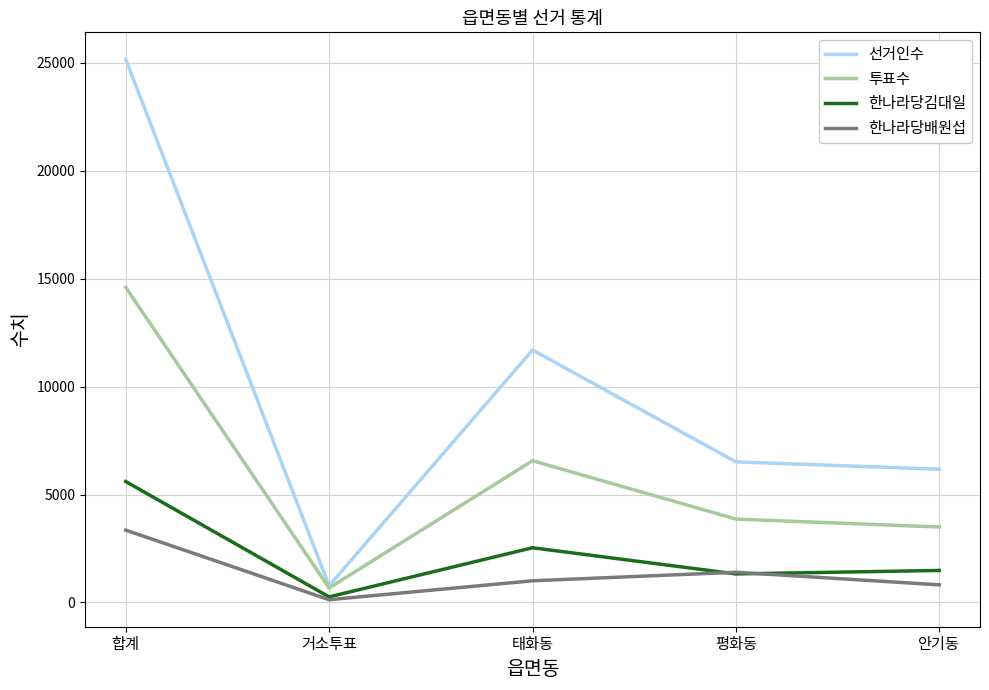

How many lines are shown in the chart?

4